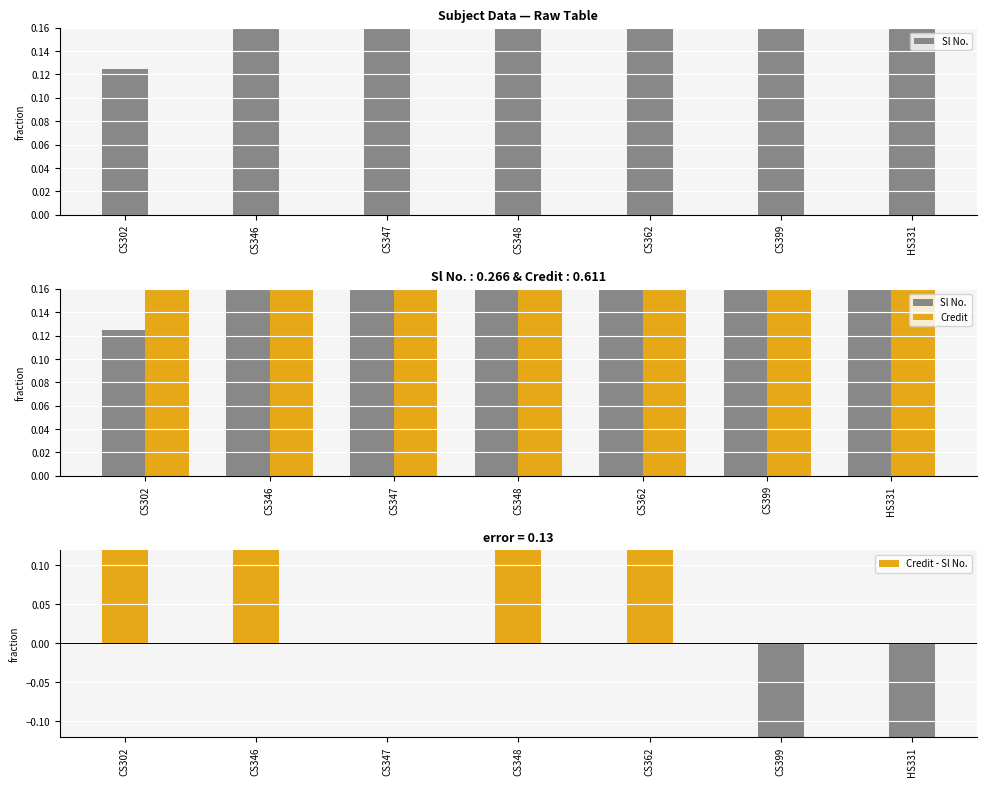

Reading right to left, transcribe all the data shown in this chart.

Sl No.: 0.9	0.8	0.6	0.5	0.4	0.2	0.1
Credit: 0.8	0.4	1.0	1.0	0.4	0.8	0.8
Credit - Sl No.: -0.1	-0.4	0.4	0.5	0.0	0.5	0.6